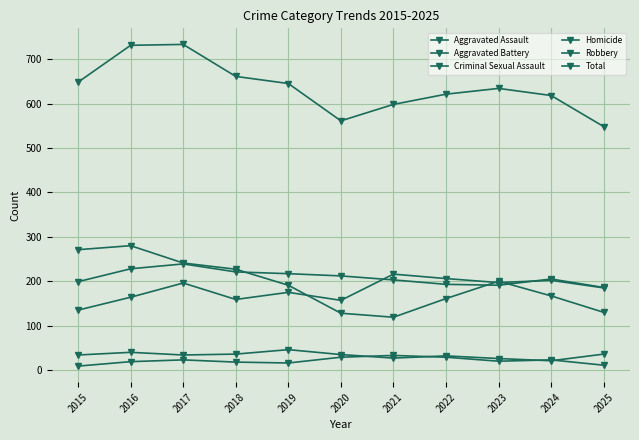

Reading right to left, what are all the values shown in this chart?

Aggravated Assault: 185	202	197	206	216	157	175	159	196	164	135
Aggravated Battery: 186	205	191	193	203	212	217	221	239	228	199
Criminal Sexual Assault: 36	21	26	32	27	35	46	36	34	40	34
Homicide: 11	23	20	29	33	29	16	18	23	19	9
Robbery: 130	167	200	161	119	128	191	227	241	280	271
Total: 548	618	634	621	598	561	645	661	733	731	648